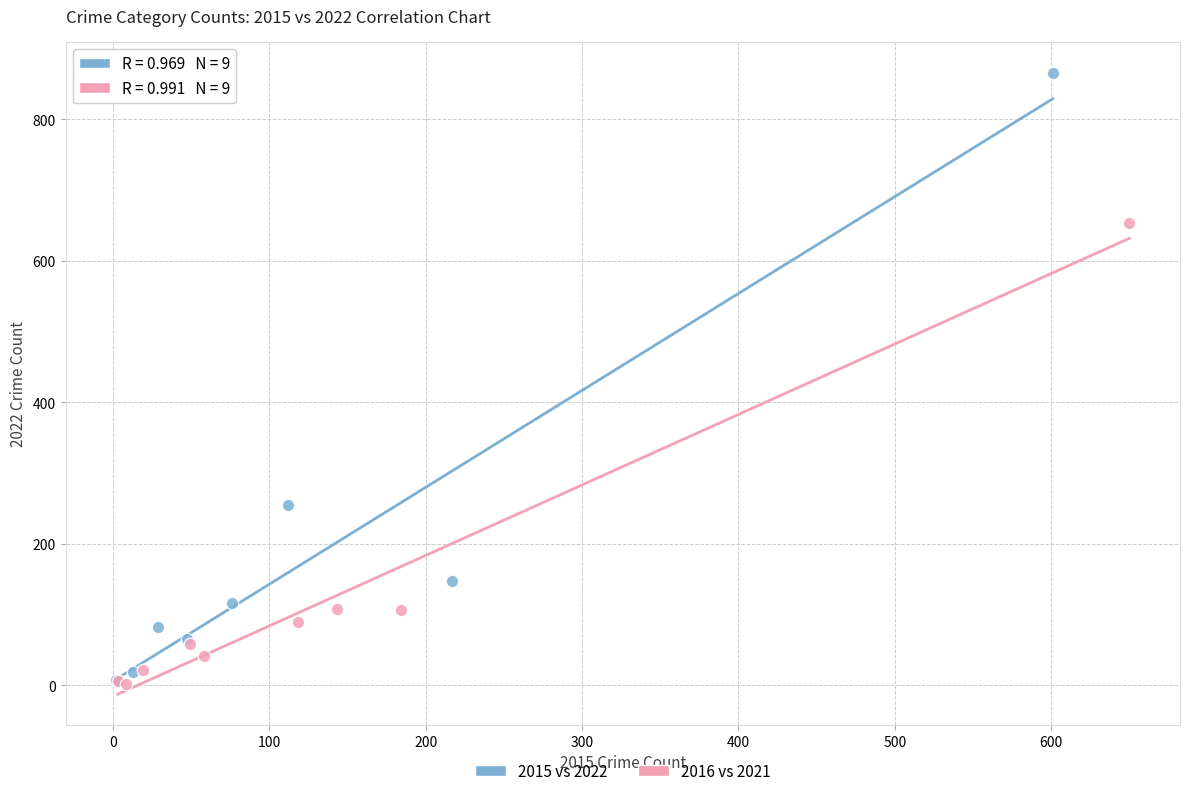

Which series has the largest Y range (max minus min)?

2015 vs 2022